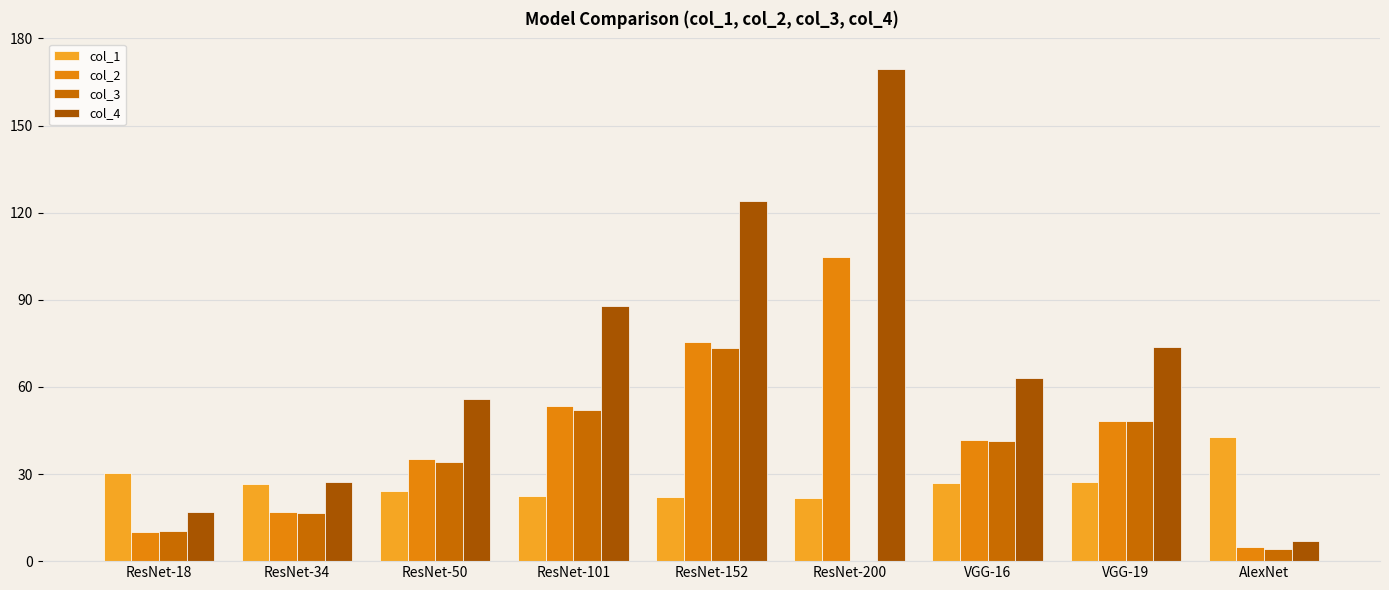

Which series has the largest total across all categories?

col_4